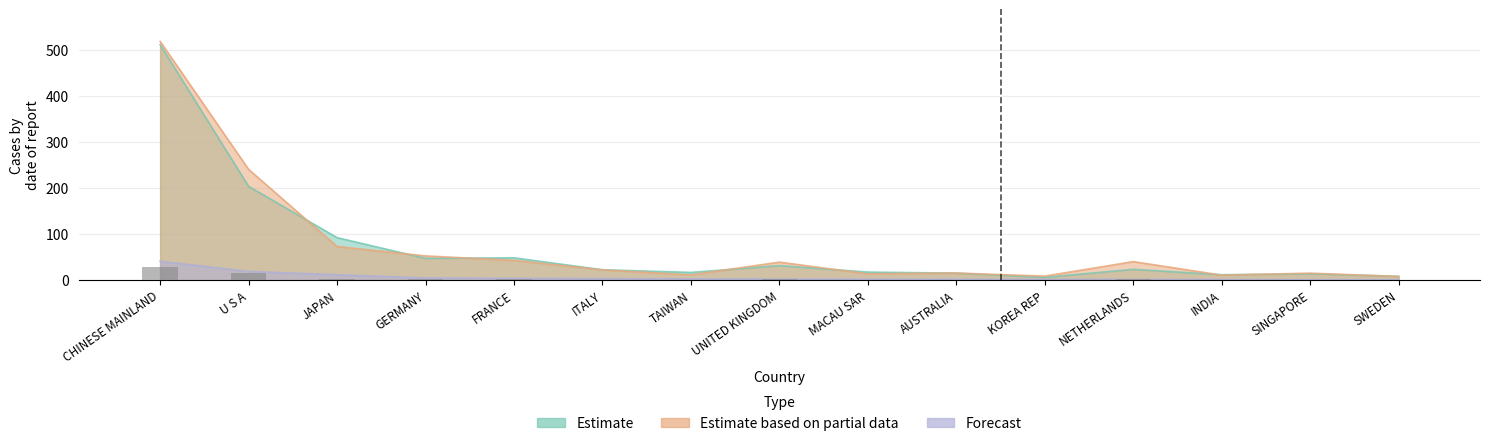

What is the sum of all 201812 (Estimate based on partial data) values?

1115.0